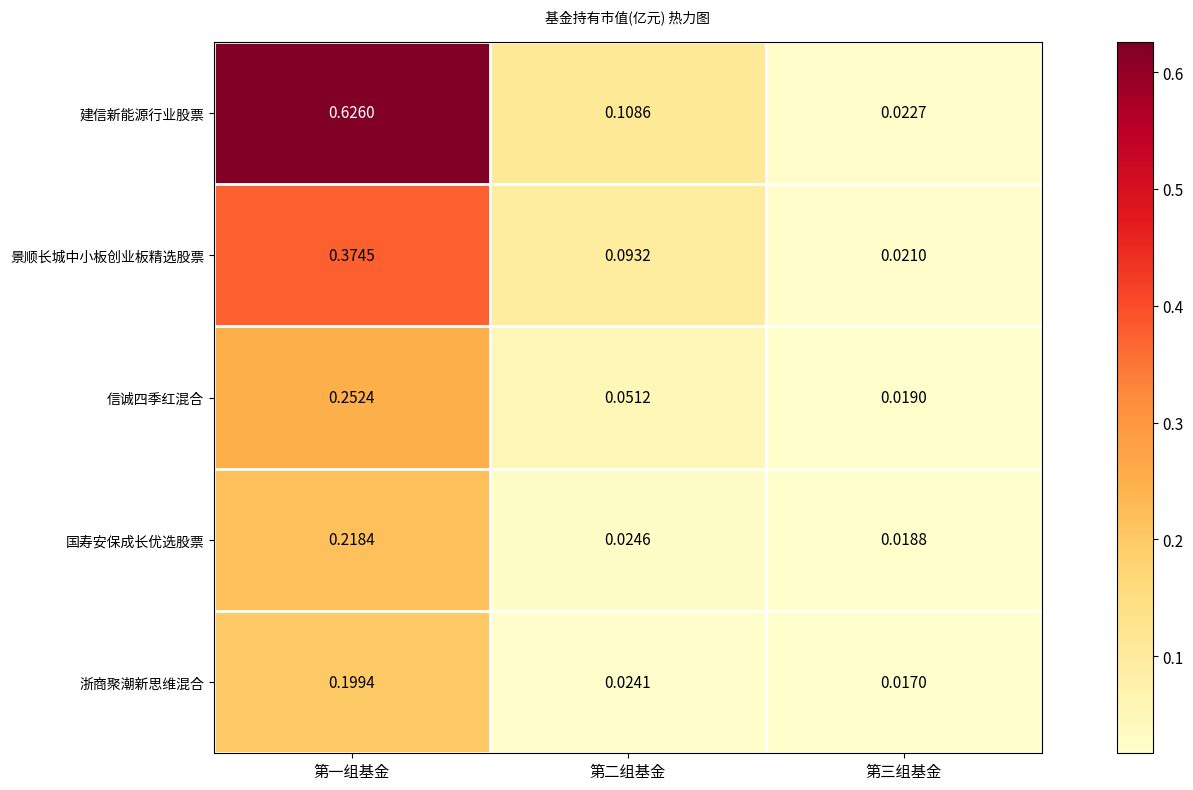

How many data points does each series have?

3